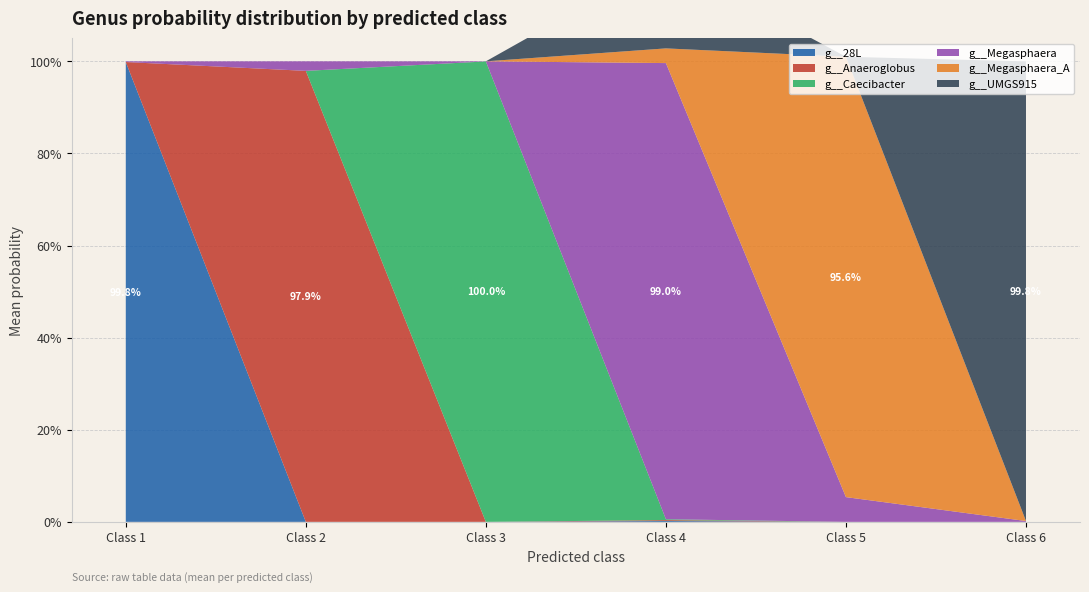

Reading left to right, transcribe all the data shown in this chart.

g__28L: 1=1.0	2=0.0	3=0.0	4=0.0	5=0.0	6=0.0
g__Anaeroglobus: 1=0.0	2=1.0	3=0.0	4=0.0	5=0.0	6=0.0
g__Caecibacter: 1=0.0	2=0.0	3=1.0	4=0.0	5=0.0	6=0.0
g__Megasphaera: 1=0.0	2=0.0	3=0.0	4=1.0	5=0.1	6=0.0
g__Megasphaera_A: 1=0.0	2=0.0	3=0.0	4=0.0	5=1.0	6=0.0
g__UMGS915: 1=0.0	2=0.0	3=0.0	4=0.2	5=0.0	6=1.0